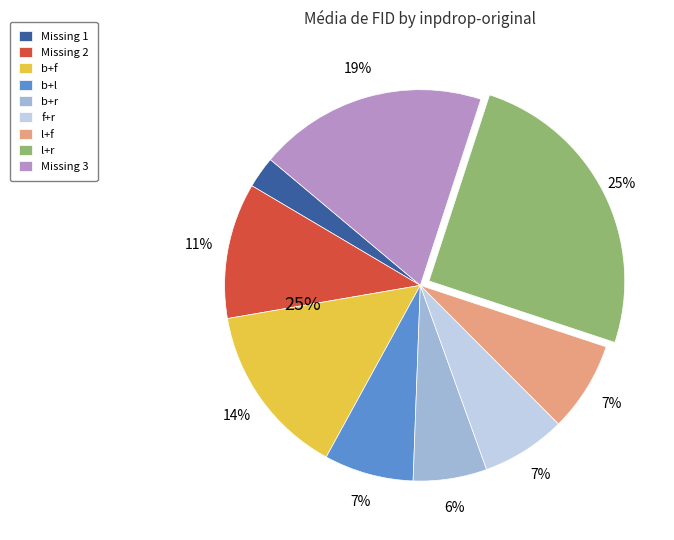

To the nearest percent, what percentage of the pie is f+r?

7%